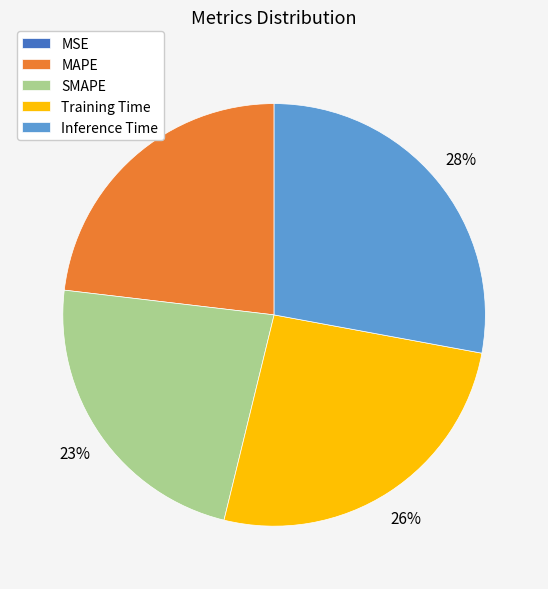

Is it true that Training Time is 14% of the pie?

False